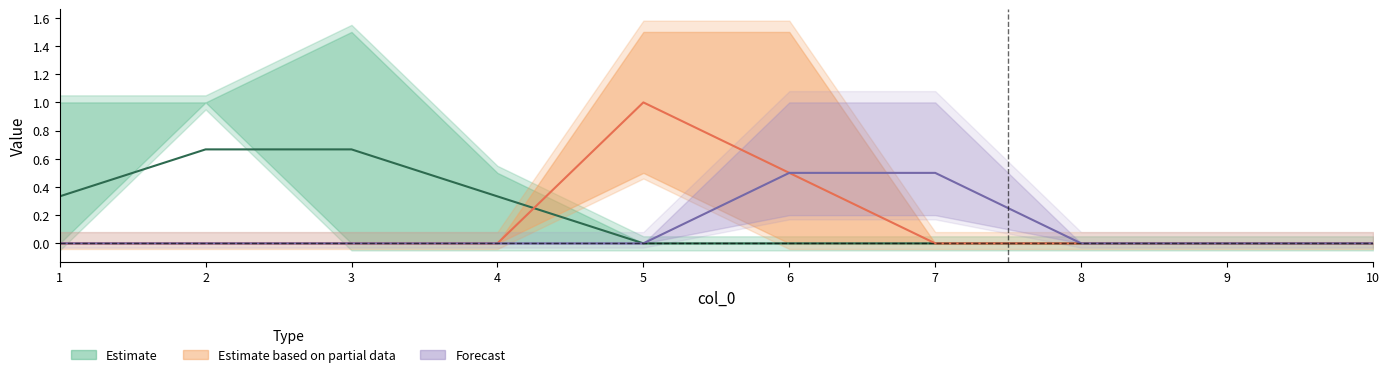

Count the 8 values in the range 0 to 1.

10